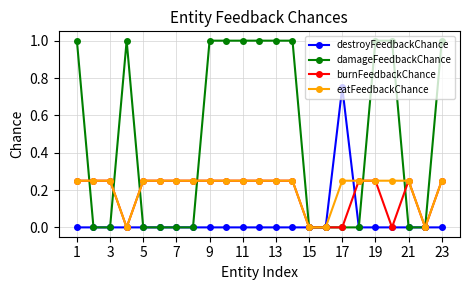

Which series has the largest total across all categories?

damageFeedbackChance